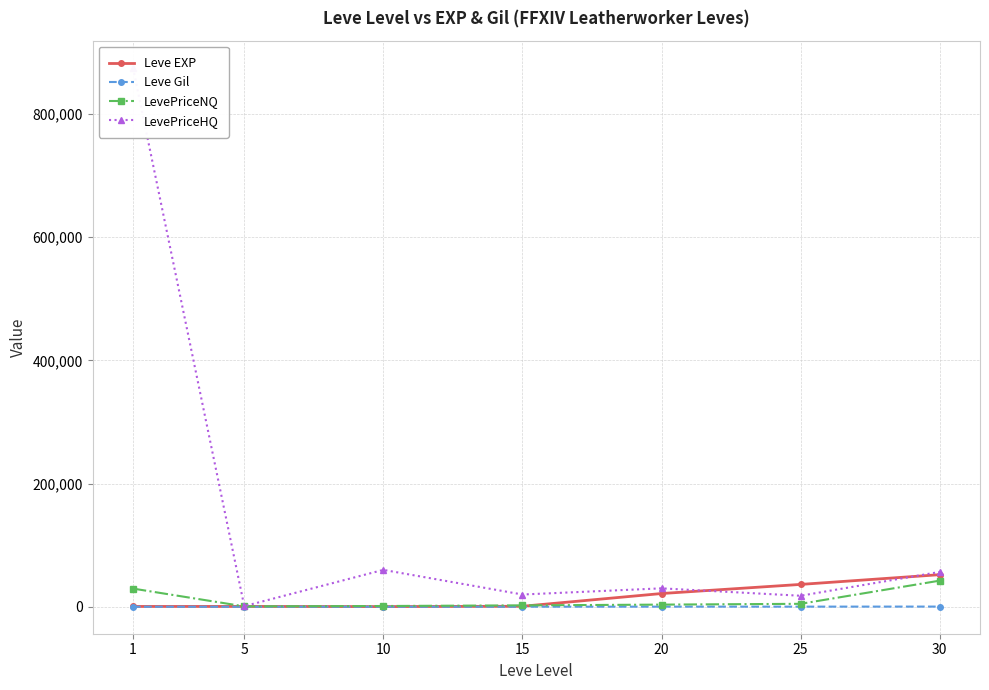

Is the value of Leve Gil at 1 greater than the value of LevePriceNQ at 25?

No